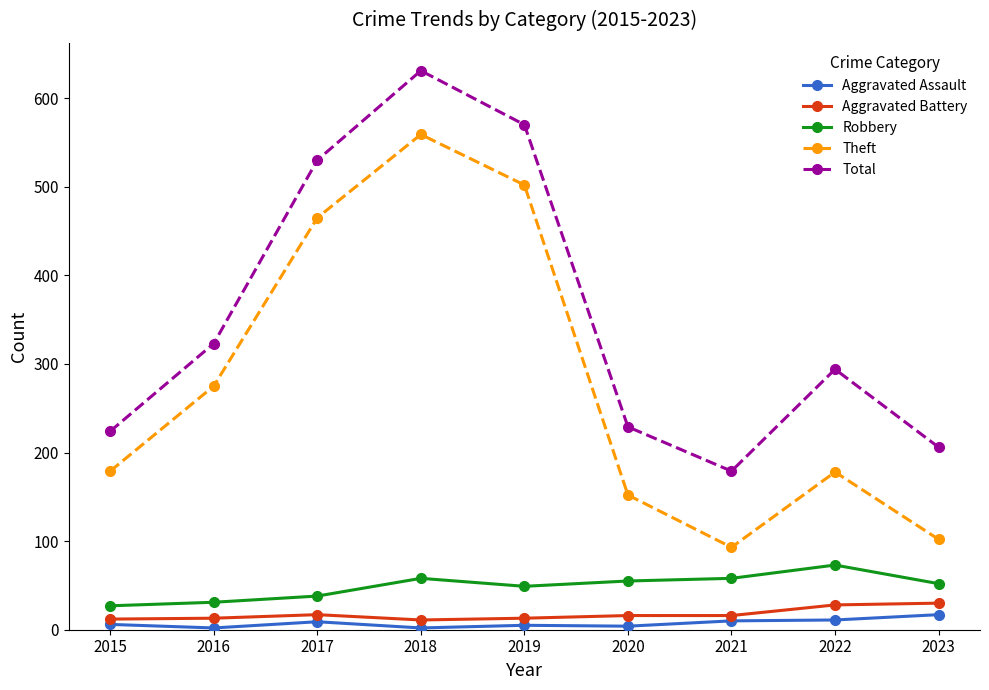

Between 2017 and 2022, which series saw the biggest shift?

Theft